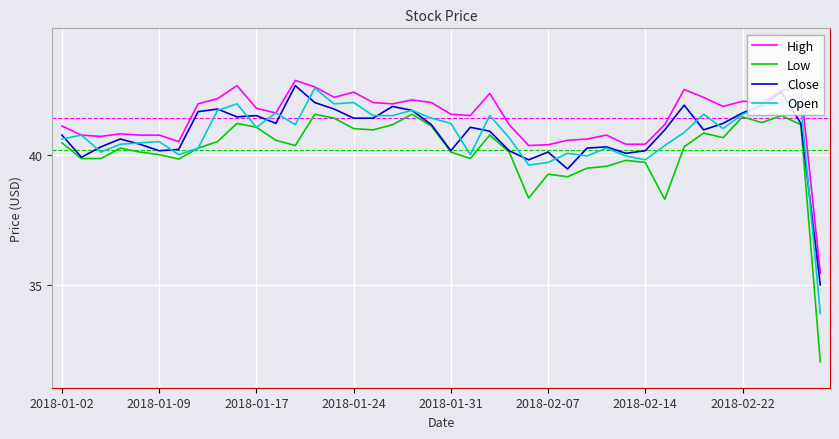

Which series has the largest total across all categories?

High